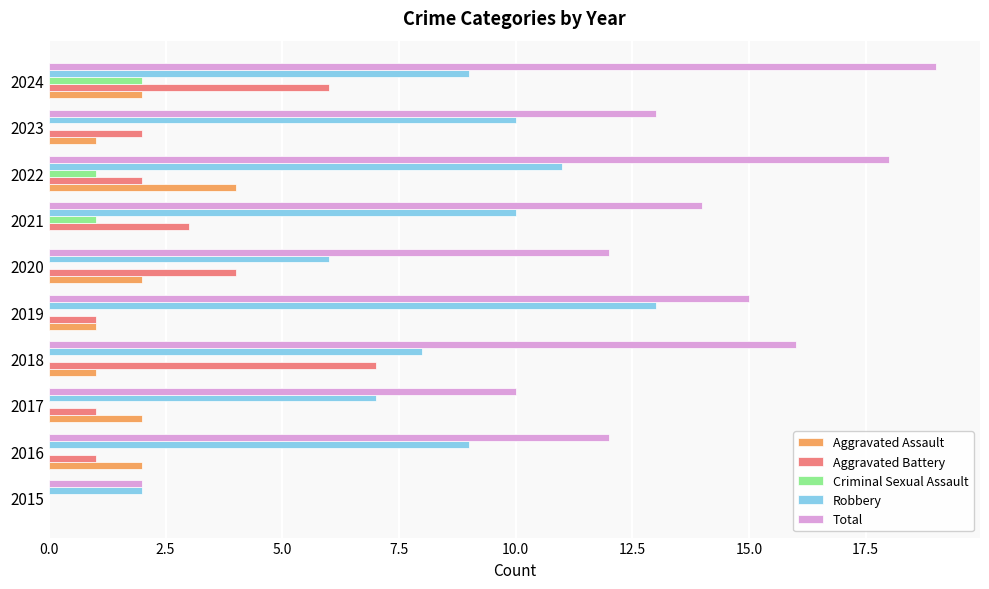

What are all the series names shown in the legend?

Aggravated Assault, Aggravated Battery, Criminal Sexual Assault, Robbery, Total